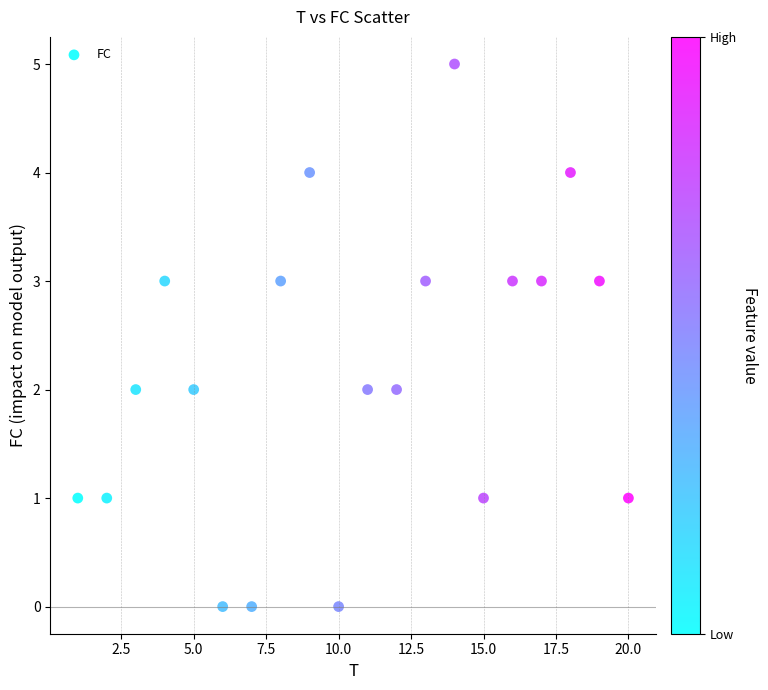

What is the range of X values (max minus min)?

19